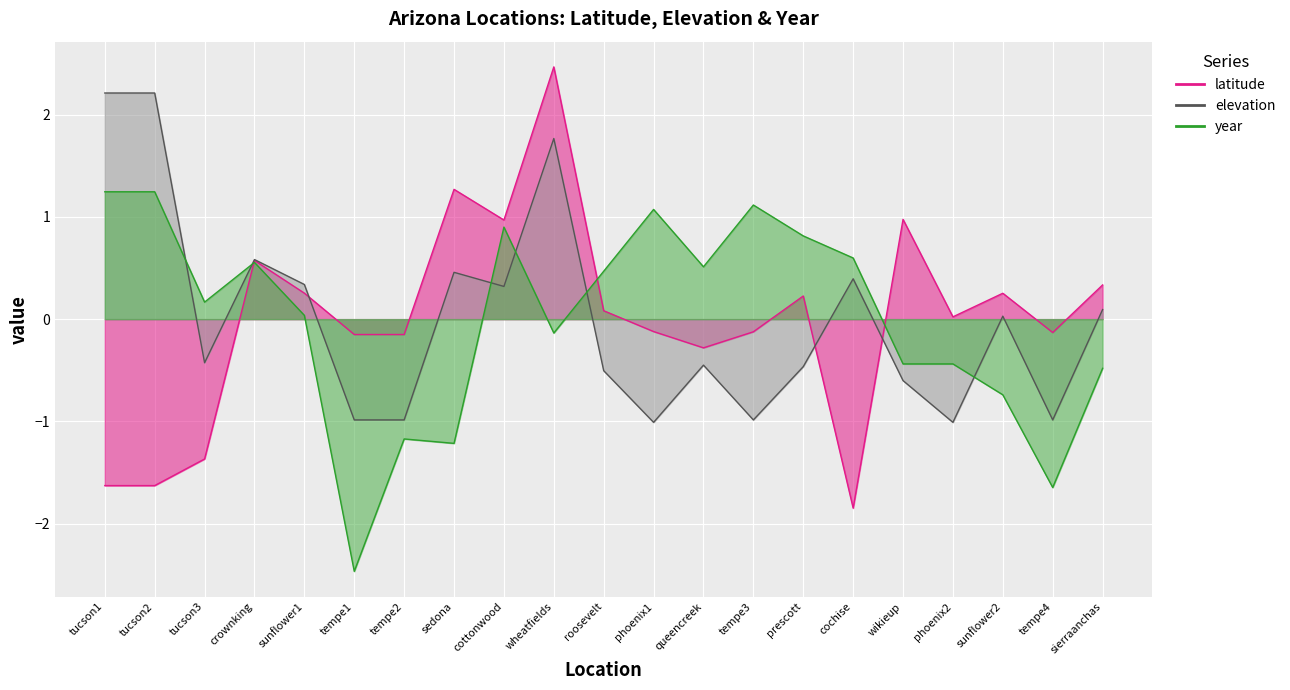

Is the value of elevation at cottonwood greater than the value of year at sunflower1?

Yes